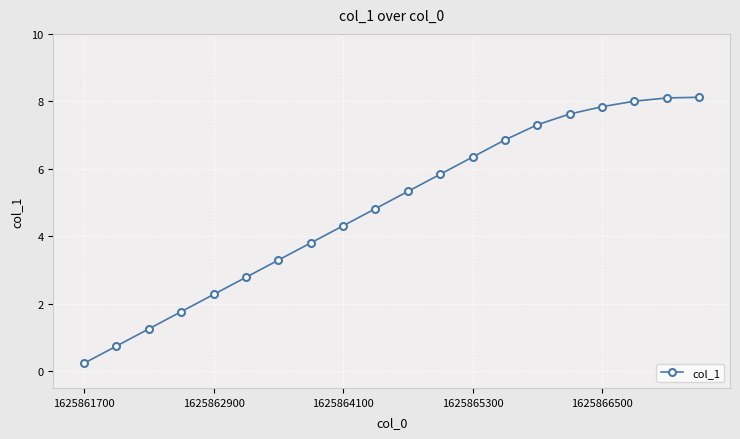

What is the sum of all values?

96.6